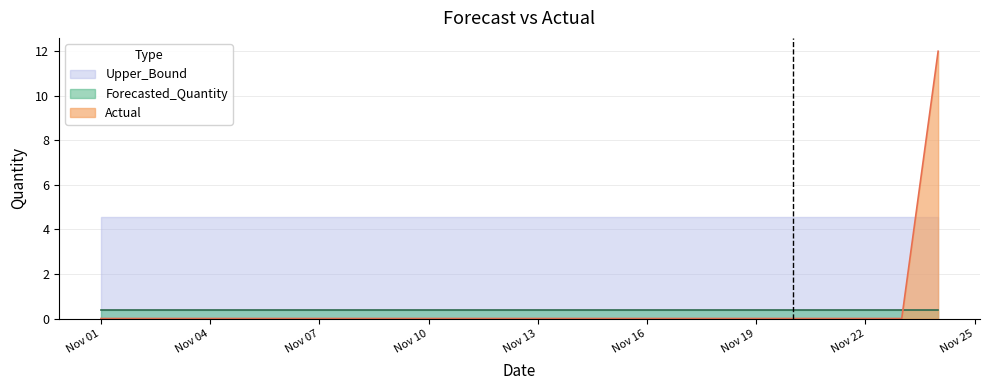

The Forecasted_Quantity series shows 0.6 at 2011-11-02. True or false?

False